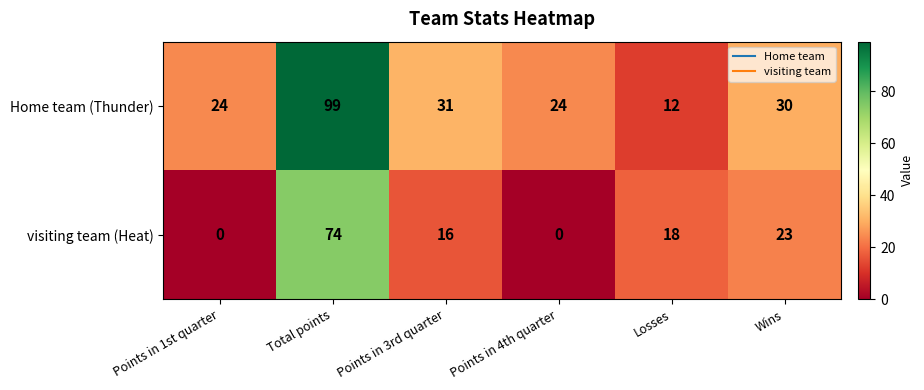

How many values in the visiting team (Heat) series are below 18?

3